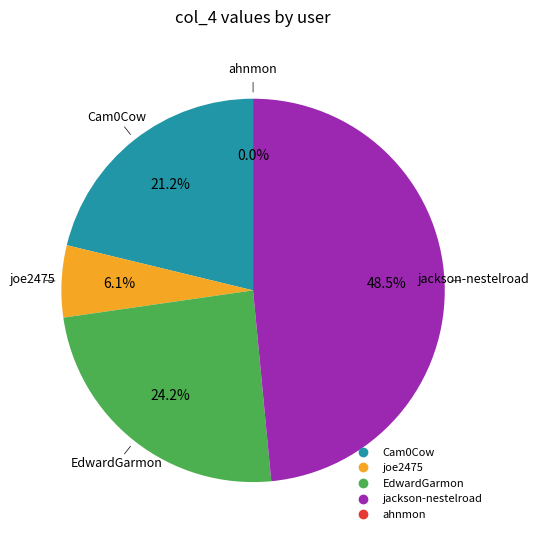

What percentage do Cam0Cow and EdwardGarmon together represent?

45.5%